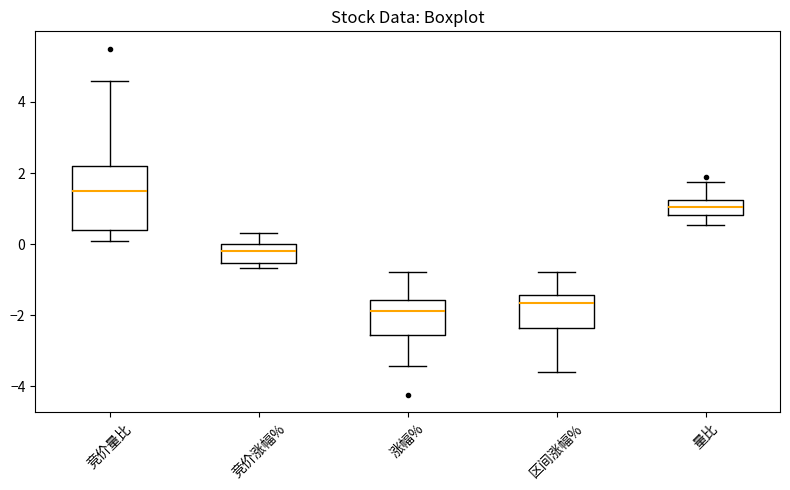

Where is the lower edge of the box for 竞价量比 on the y-axis? The values are not printed on the chart, so give them approximately, as read against the axis.

0.4